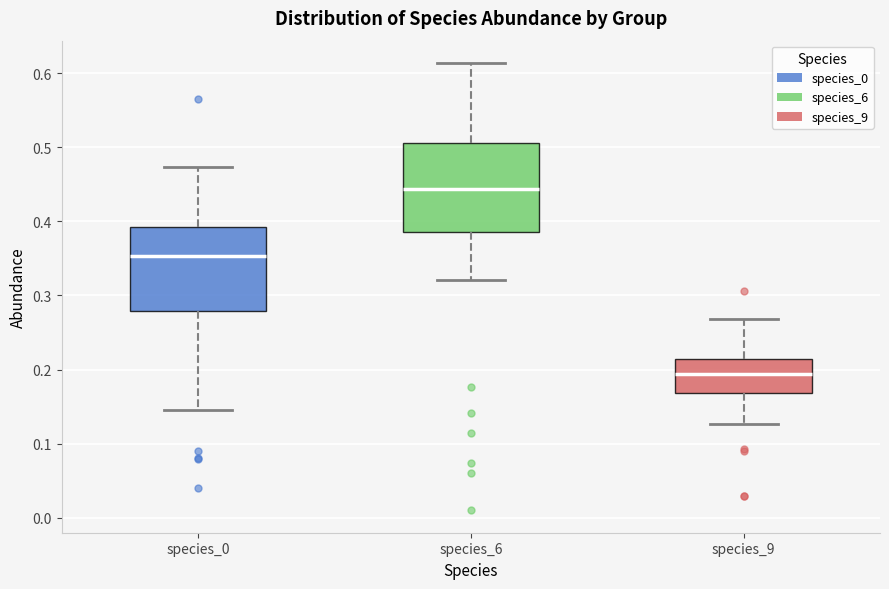

Reading left to right, transcribe this box plot: for each box, give where its median line is, the range the box spans, and where its two whiskers end, as read against the y-axis. The values are not printed on the chart, so give them approximately, as read against the axis.

species_0: median 0.35, box 0.28 to 0.39, whiskers 0.15 to 0.47
species_6: median 0.44, box 0.39 to 0.51, whiskers 0.32 to 0.61
species_9: median 0.19, box 0.17 to 0.21, whiskers 0.13 to 0.27